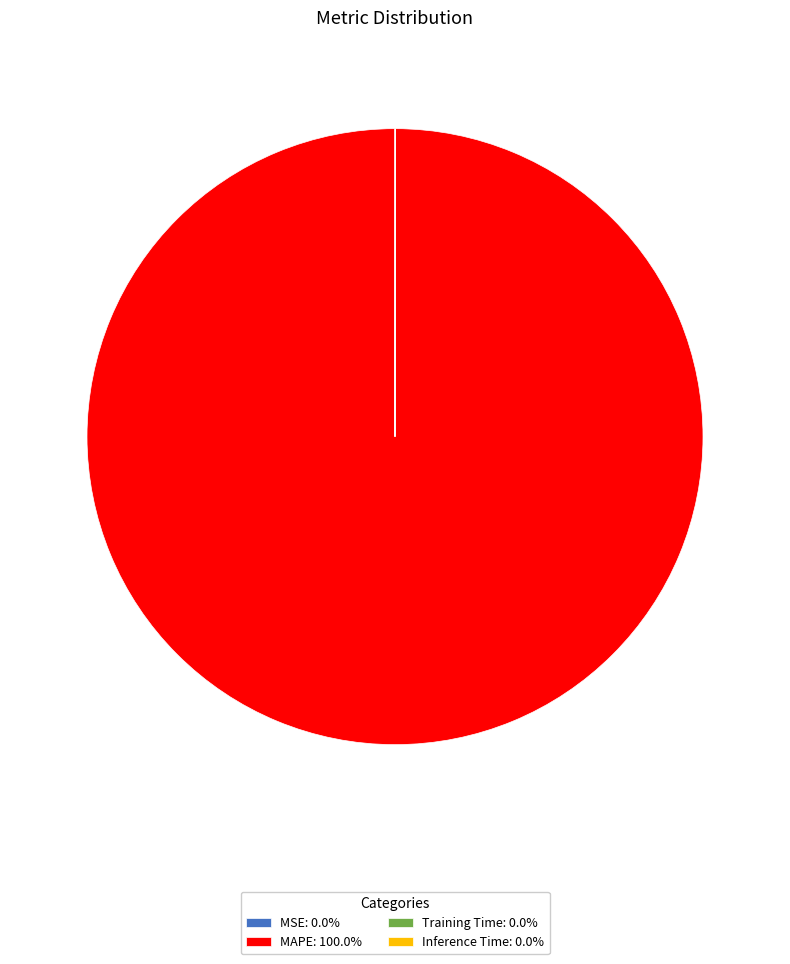

Which slice represents more than half of the pie?

MAPE